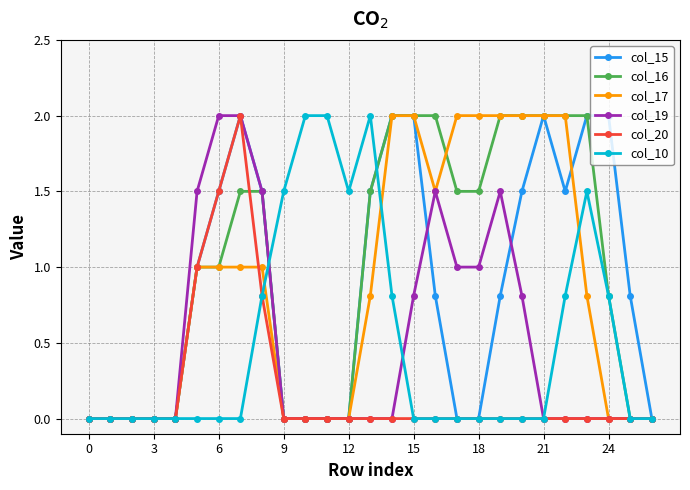

Which series has the largest total across all categories?

col_16